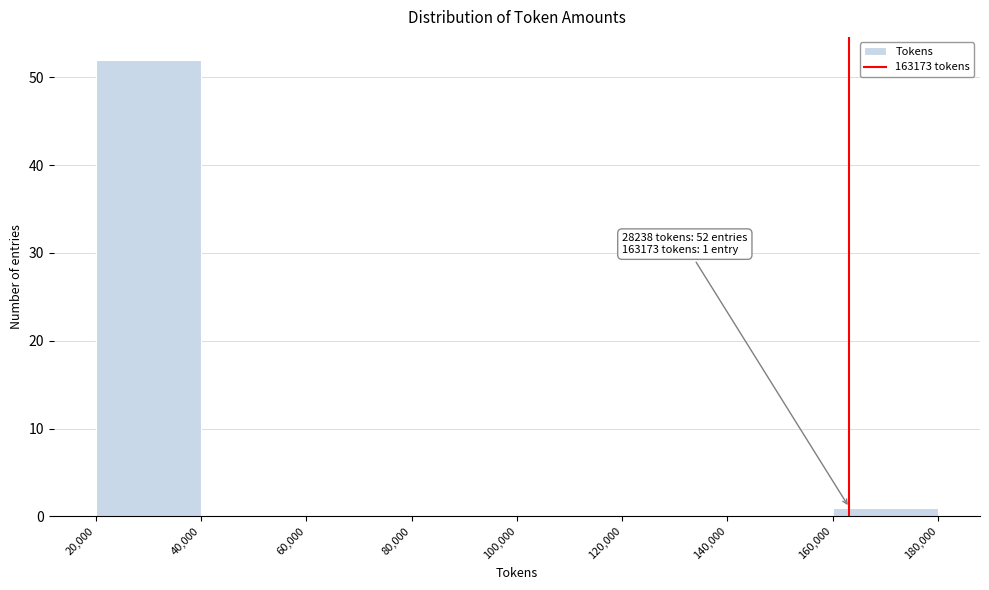

Which range on the x-axis has the tallest bar?

20,000 to 40,000